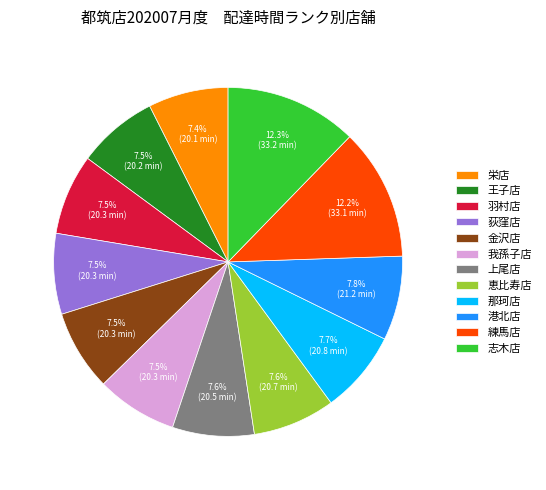

Which has a higher value, 恵比寿店 or 志木店?

志木店